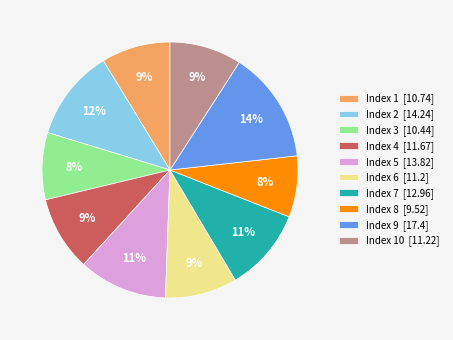

What is the largest slice in the pie chart?

Index 9 [17.4]